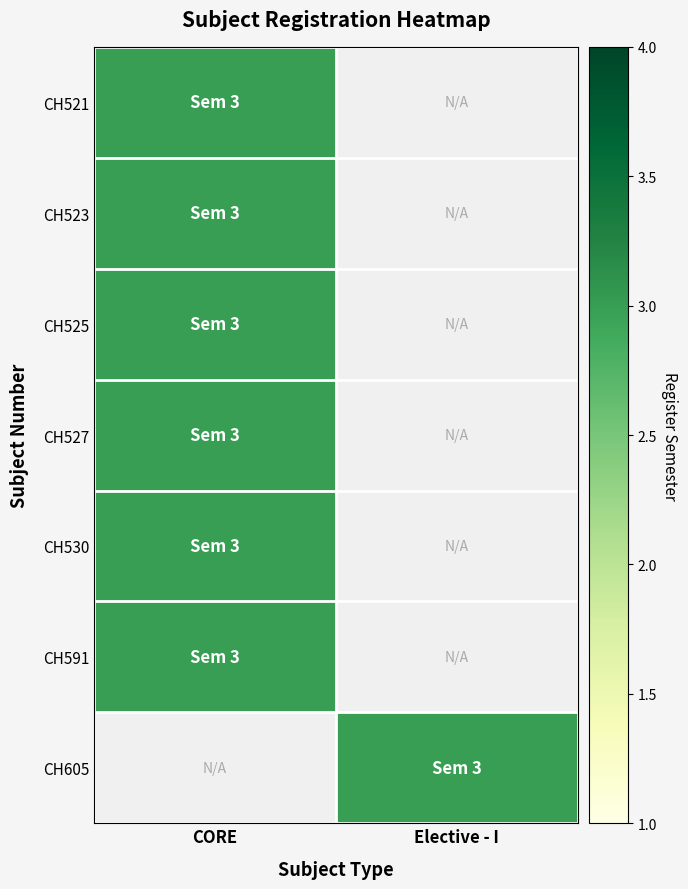

Reading left to right, list all the values displayed in this chart.

CH521: CORE=3	Elective - I=0
CH523: CORE=3	Elective - I=0
CH525: CORE=3	Elective - I=0
CH527: CORE=3	Elective - I=0
CH530: CORE=3	Elective - I=0
CH591: CORE=3	Elective - I=0
CH605: CORE=0	Elective - I=3